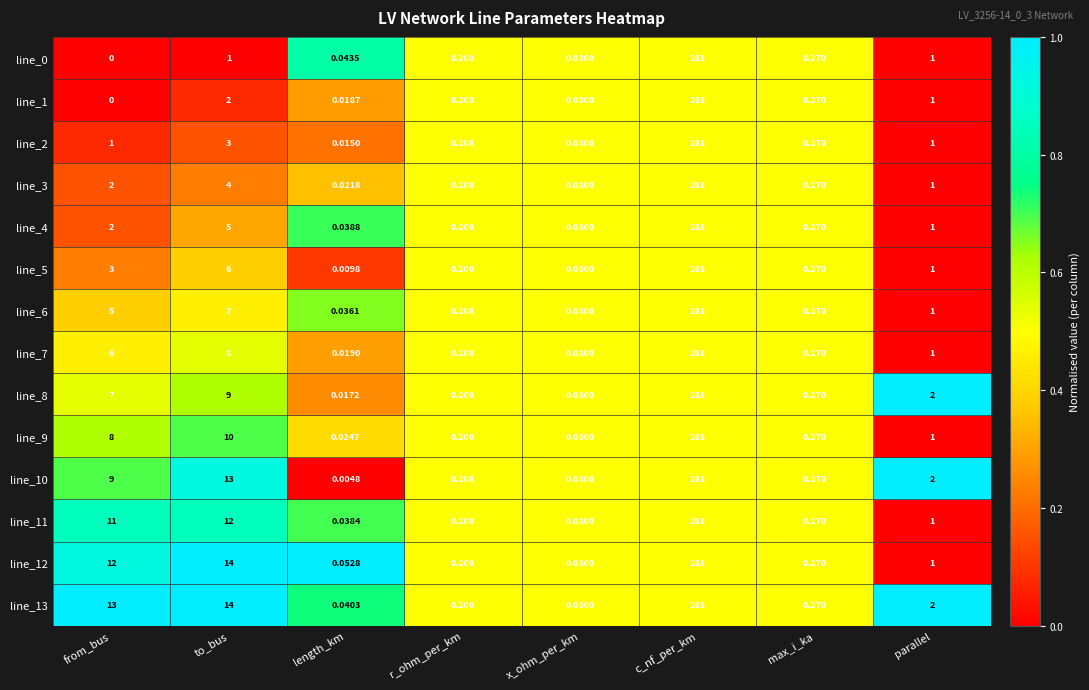

At which label does line_11 reach its minimum?

length_km